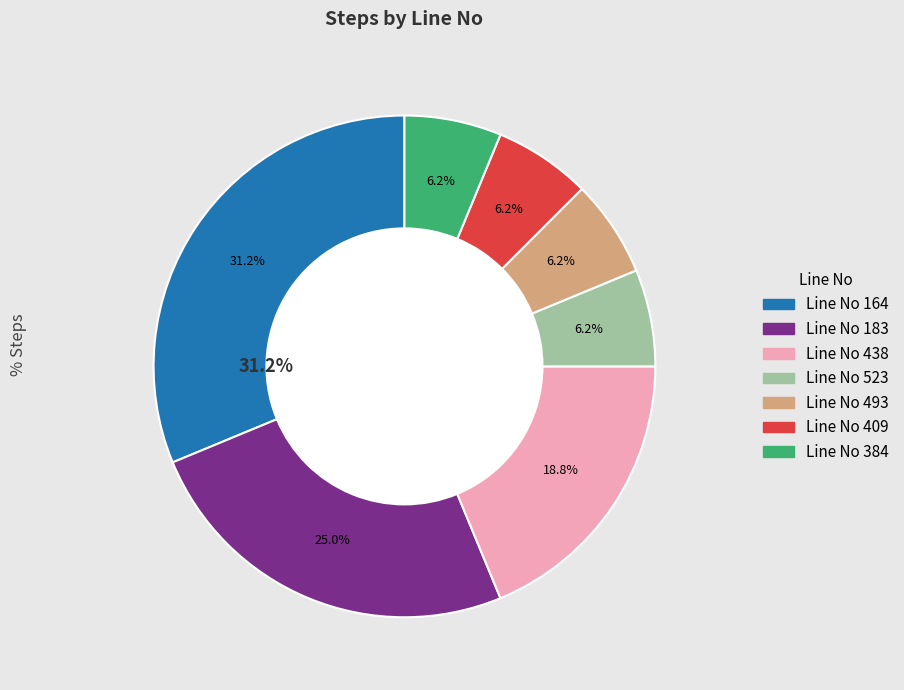

To the nearest percent, what is the average slice percentage?

14%